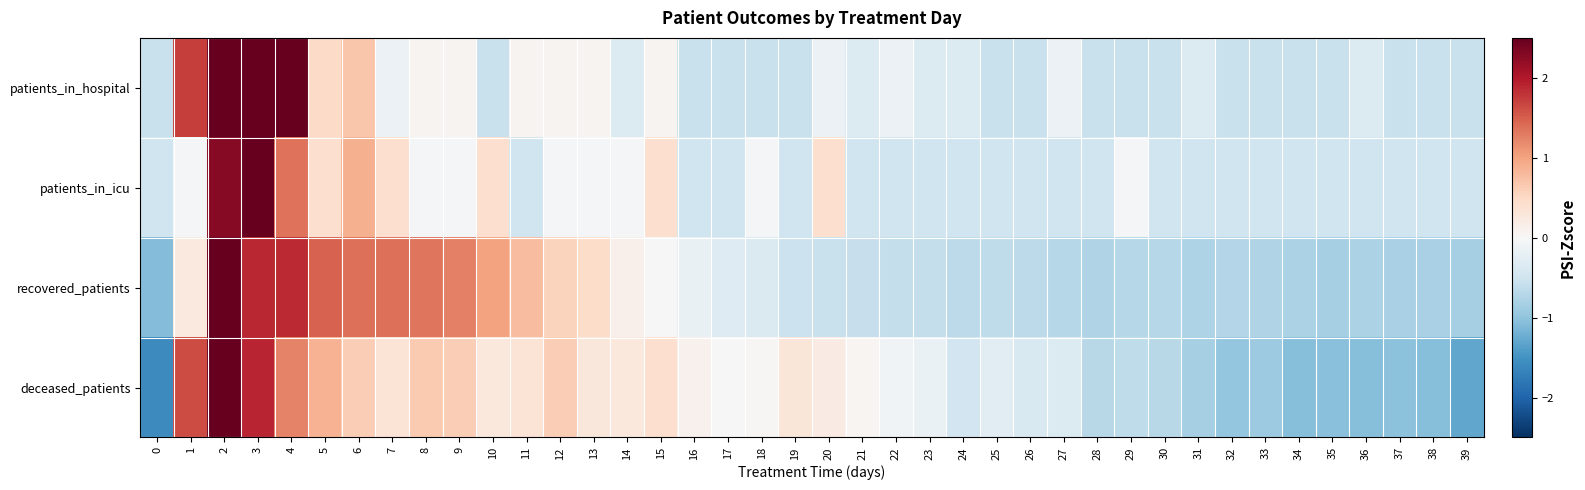

How many categories are shown in the chart?

40